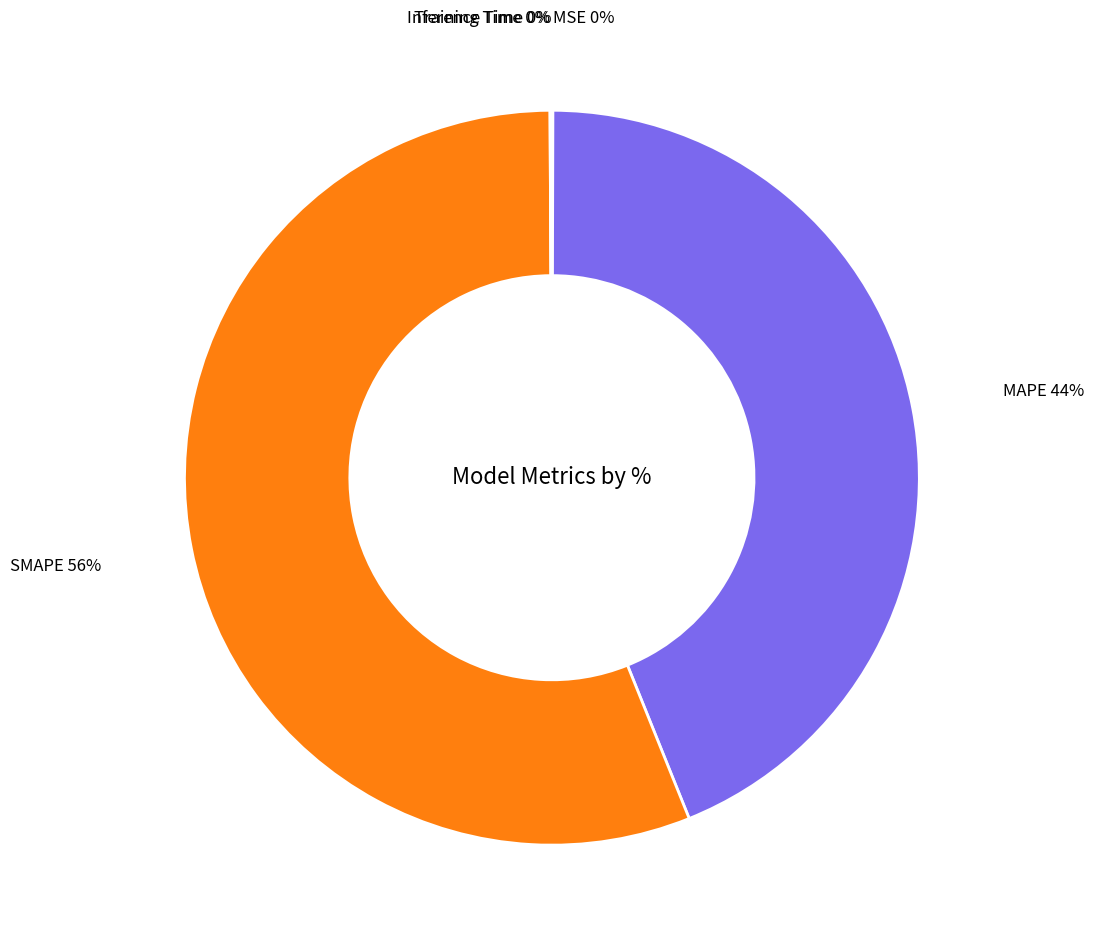

Does SMAPE represent more than half of the total?

Yes